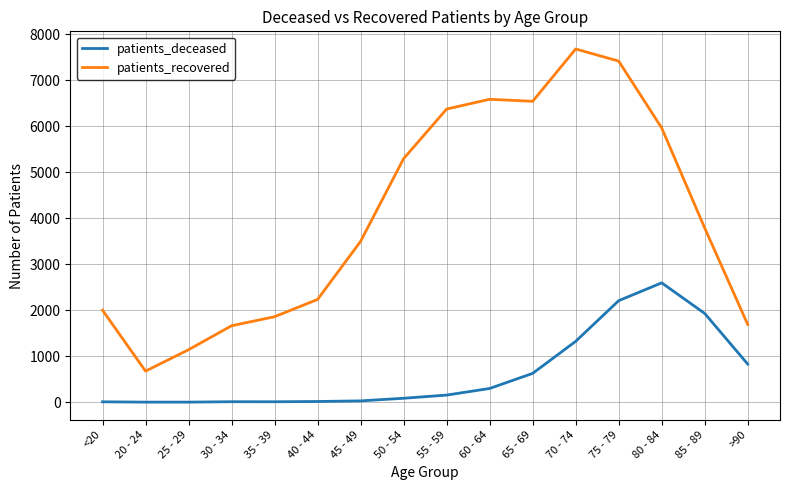

Is the value of patients_recovered at 70 - 74 greater than the value of patients_deceased at 55 - 59?

Yes